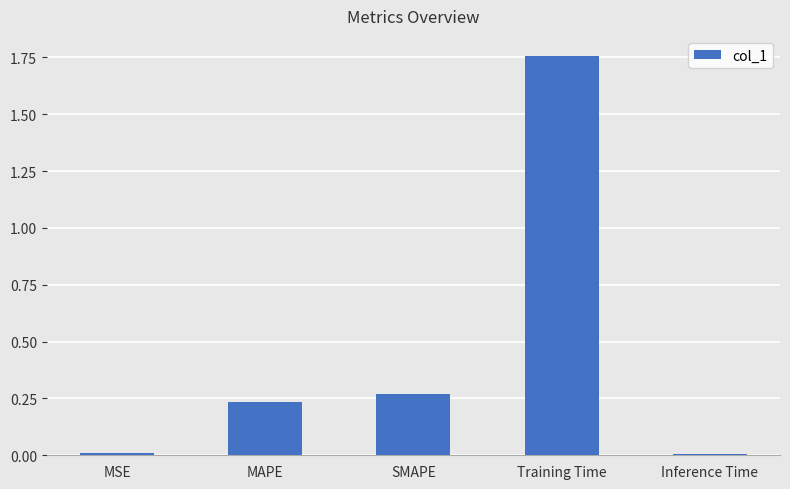

Between Inference Time and MAPE, which is larger?

MAPE